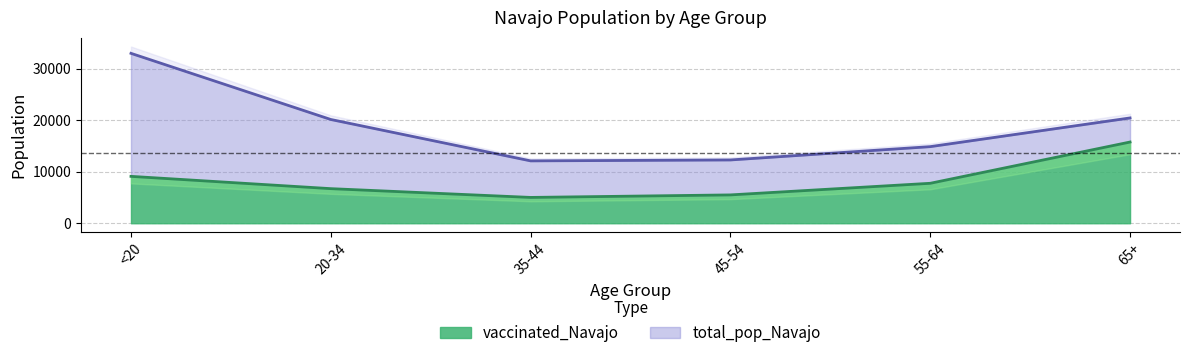

What is the value of the vaccinated_Navajo point at the 2nd from the left?

6715